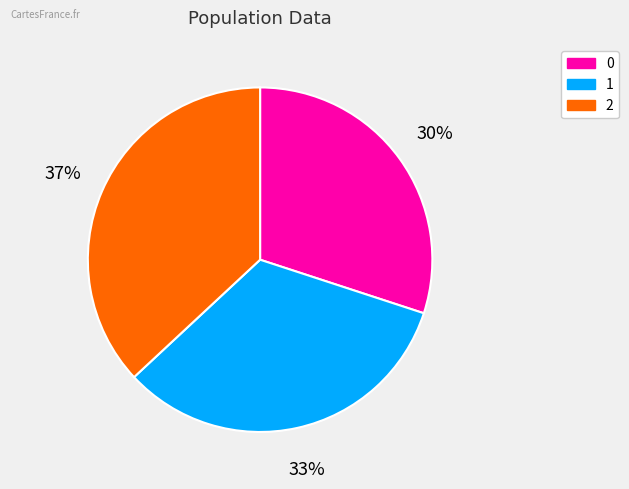

To the nearest percent, what percentage of the pie is 0?

30%